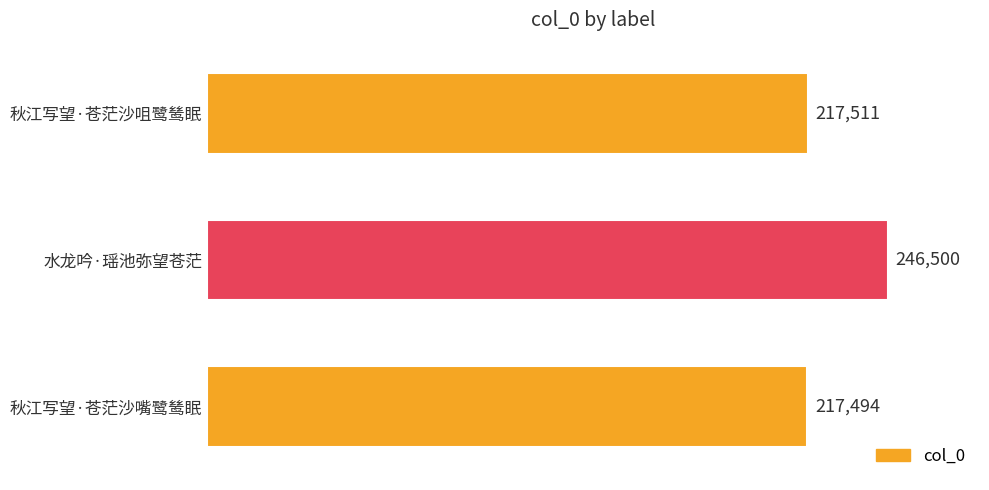

Which label corresponds to the smallest value in the chart?

秋江写望·苍茫沙嘴鹭鸶眠